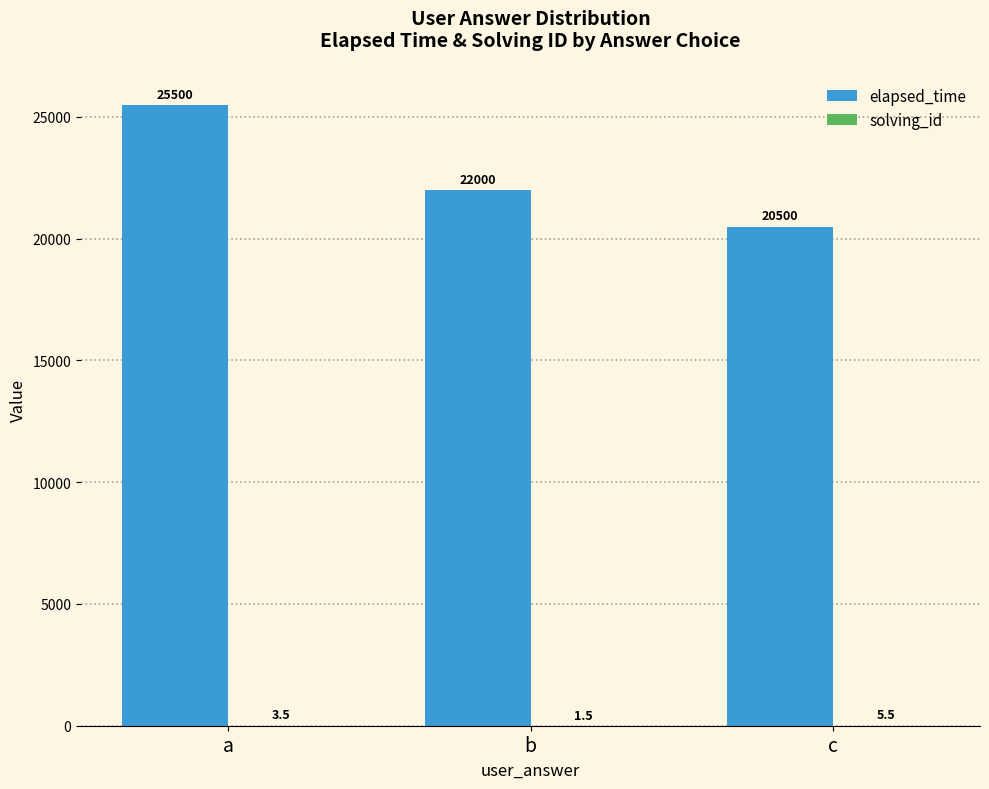

What is the maximum value shown in the chart?

25500.0